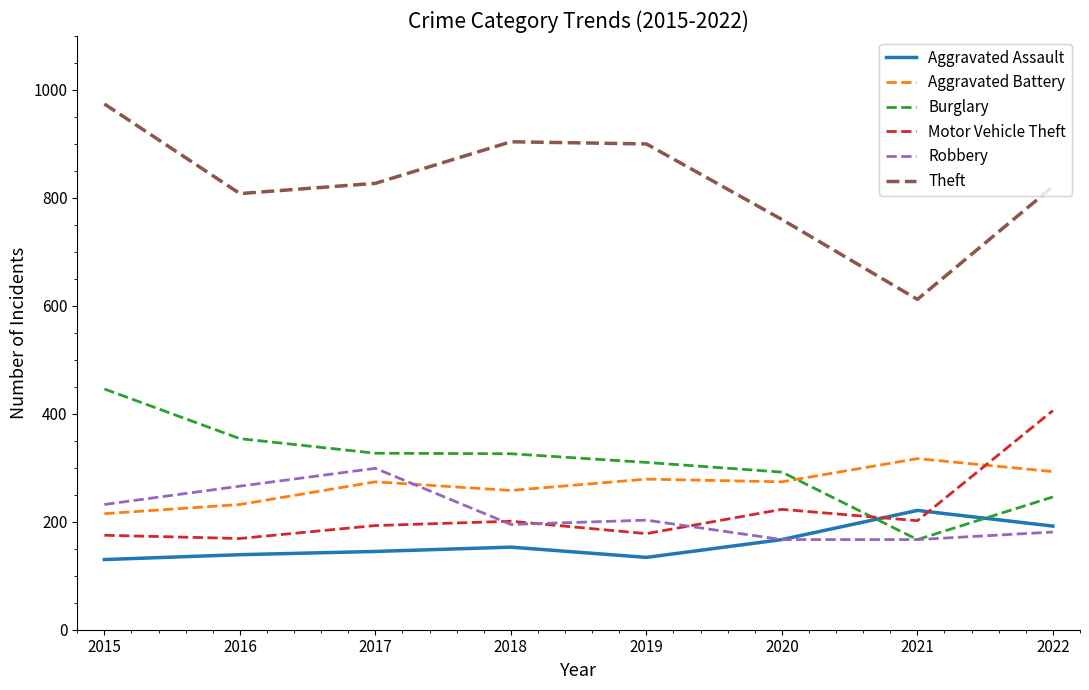

True or false: Aggravated Assault and Theft cross at least once.

False